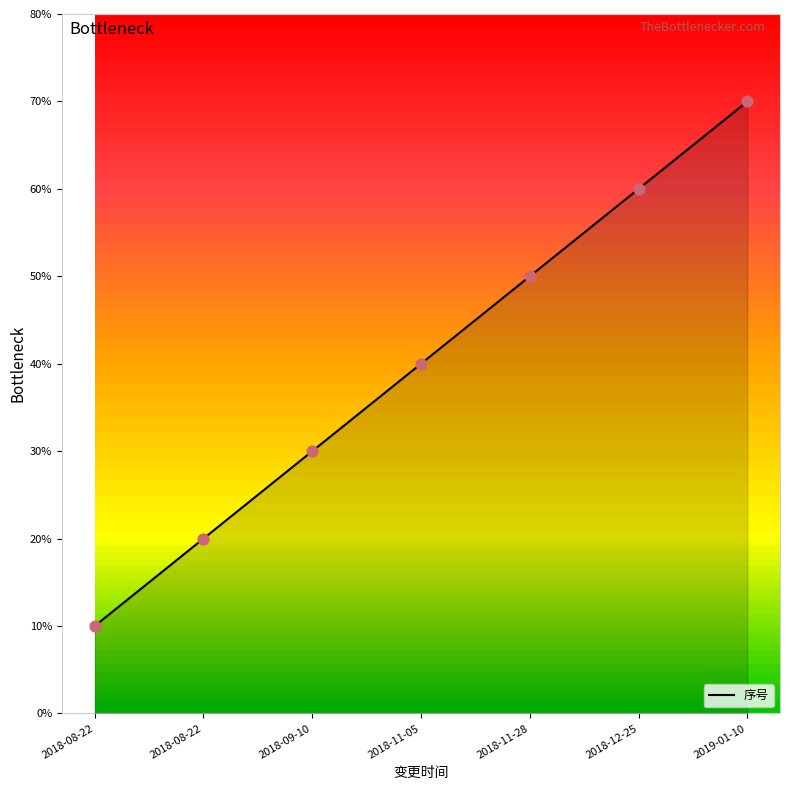

Between 2018-12-25 and 2018-09-10, which is larger?

2018-12-25